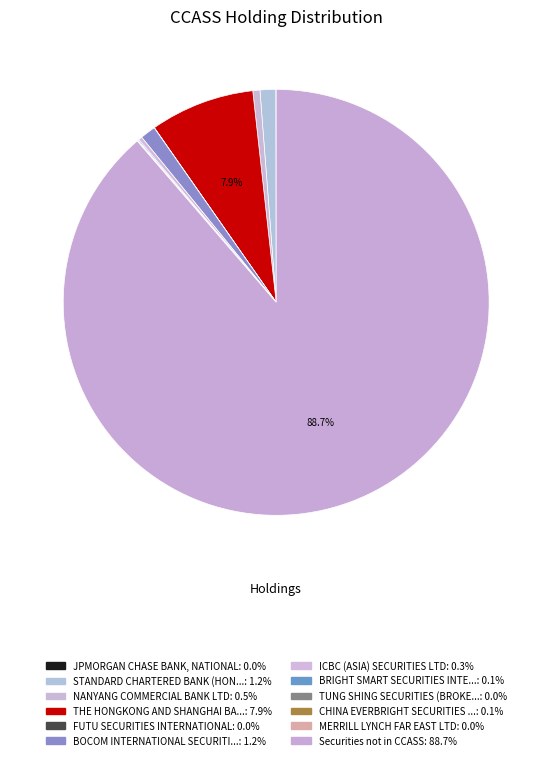

What is the majority slice?

Securities not in CCASS